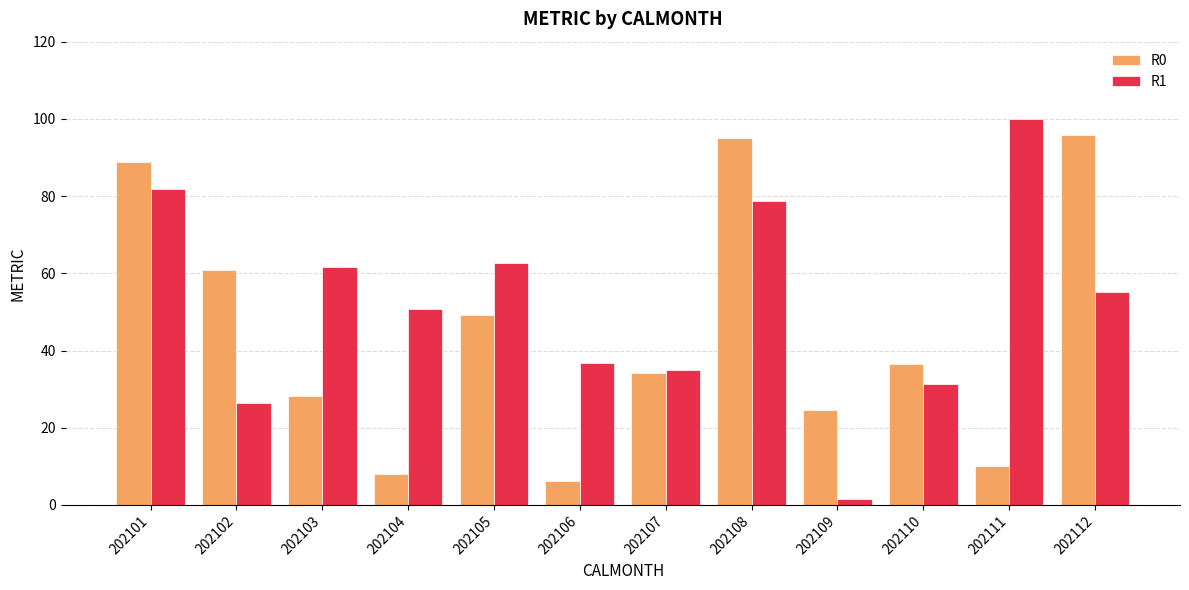

Is the value of R1 at 202107 greater than the value of R0 at 202106?

Yes